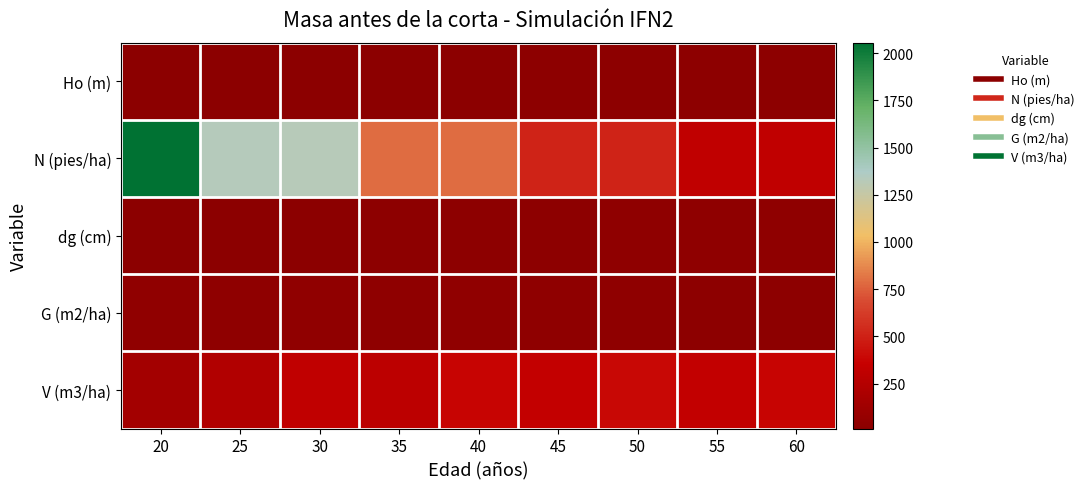

Which category has the lowest value across all series?

20